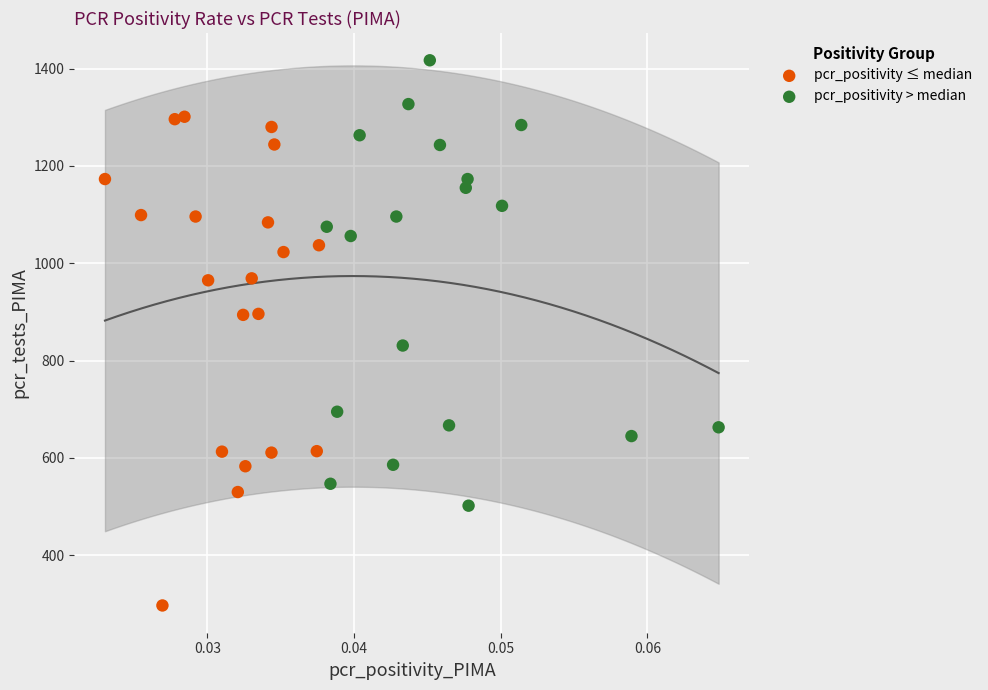

Which series has the largest Y range (max minus min)?

pcr_positivity ≤ median